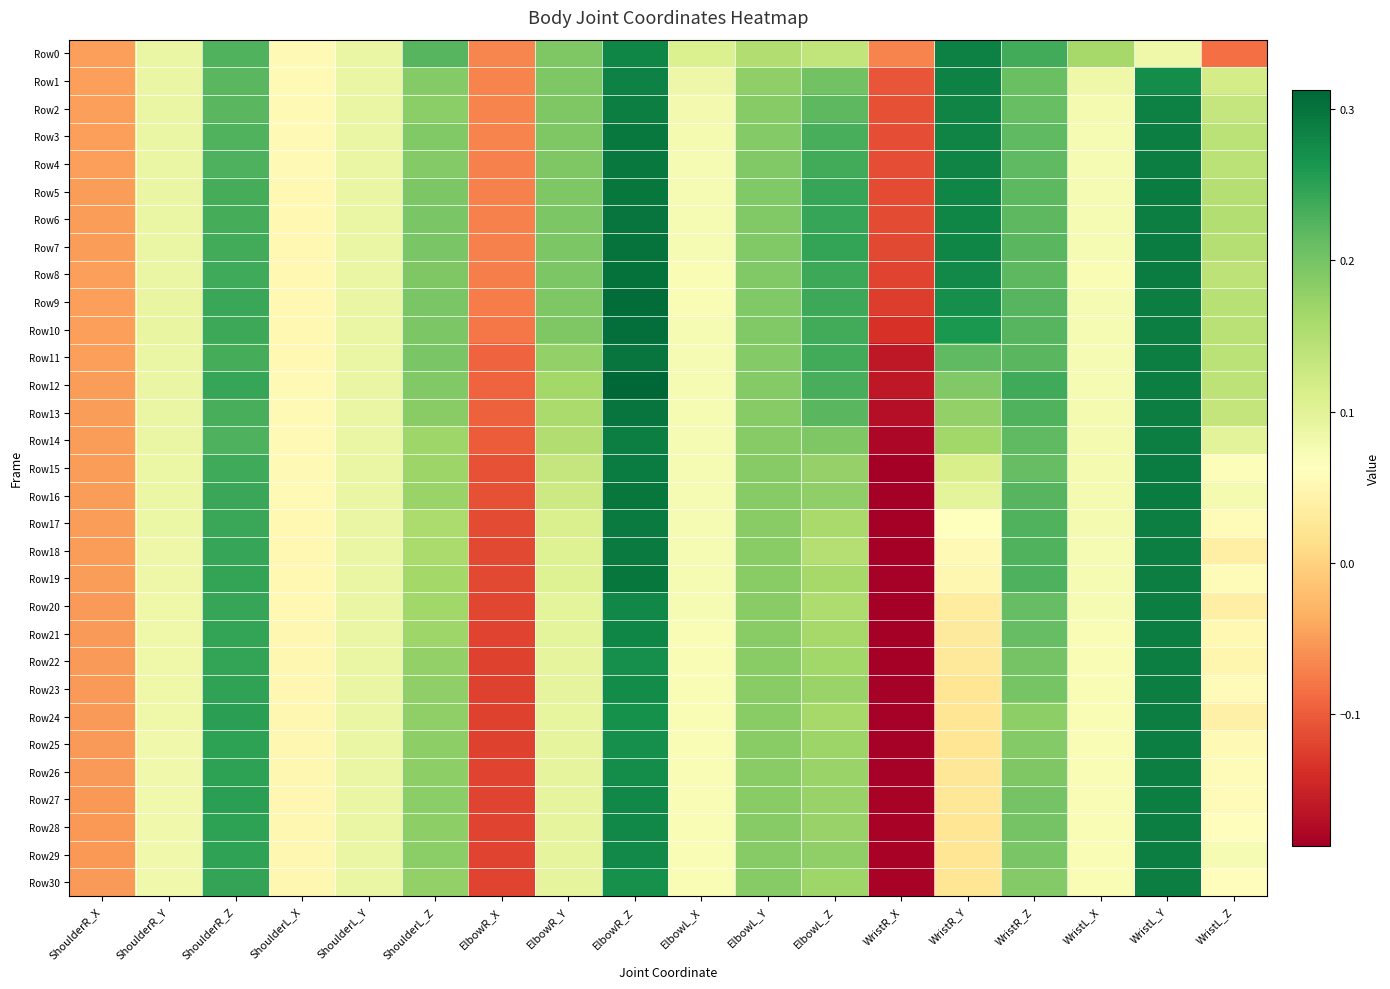

Reading left to right, transcribe all the data shown in this chart.

Row0: ShoulderR_X=-0.0	ShoulderR_Y=0.1	ShoulderR_Z=0.2	ShoulderL_X=0.1	ShoulderL_Y=0.1	ShoulderL_Z=0.2	ElbowR_X=-0.1	ElbowR_Y=0.2	ElbowR_Z=0.3	ElbowL_X=0.1	ElbowL_Y=0.2	ElbowL_Z=0.1	WristR_X=-0.1	WristR_Y=0.3	WristR_Z=0.2	WristL_X=0.2	WristL_Y=0.1	WristL_Z=-0.1
Row1: ShoulderR_X=-0.0	ShoulderR_Y=0.1	ShoulderR_Z=0.2	ShoulderL_X=0.1	ShoulderL_Y=0.1	ShoulderL_Z=0.2	ElbowR_X=-0.1	ElbowR_Y=0.2	ElbowR_Z=0.3	ElbowL_X=0.1	ElbowL_Y=0.2	ElbowL_Z=0.2	WristR_X=-0.1	WristR_Y=0.3	WristR_Z=0.2	WristL_X=0.1	WristL_Y=0.3	WristL_Z=0.1
Row2: ShoulderR_X=-0.0	ShoulderR_Y=0.1	ShoulderR_Z=0.2	ShoulderL_X=0.1	ShoulderL_Y=0.1	ShoulderL_Z=0.2	ElbowR_X=-0.1	ElbowR_Y=0.2	ElbowR_Z=0.3	ElbowL_X=0.1	ElbowL_Y=0.2	ElbowL_Z=0.2	WristR_X=-0.1	WristR_Y=0.3	WristR_Z=0.2	WristL_X=0.1	WristL_Y=0.3	WristL_Z=0.1
Row3: ShoulderR_X=-0.0	ShoulderR_Y=0.1	ShoulderR_Z=0.2	ShoulderL_X=0.1	ShoulderL_Y=0.1	ShoulderL_Z=0.2	ElbowR_X=-0.1	ElbowR_Y=0.2	ElbowR_Z=0.3	ElbowL_X=0.1	ElbowL_Y=0.2	ElbowL_Z=0.2	WristR_X=-0.1	WristR_Y=0.3	WristR_Z=0.2	WristL_X=0.1	WristL_Y=0.3	WristL_Z=0.1
Row4: ShoulderR_X=-0.0	ShoulderR_Y=0.1	ShoulderR_Z=0.2	ShoulderL_X=0.1	ShoulderL_Y=0.1	ShoulderL_Z=0.2	ElbowR_X=-0.1	ElbowR_Y=0.2	ElbowR_Z=0.3	ElbowL_X=0.1	ElbowL_Y=0.2	ElbowL_Z=0.2	WristR_X=-0.1	WristR_Y=0.3	WristR_Z=0.2	WristL_X=0.1	WristL_Y=0.3	WristL_Z=0.1
Row5: ShoulderR_X=-0.0	ShoulderR_Y=0.1	ShoulderR_Z=0.2	ShoulderL_X=0.1	ShoulderL_Y=0.1	ShoulderL_Z=0.2	ElbowR_X=-0.1	ElbowR_Y=0.2	ElbowR_Z=0.3	ElbowL_X=0.1	ElbowL_Y=0.2	ElbowL_Z=0.2	WristR_X=-0.1	WristR_Y=0.3	WristR_Z=0.2	WristL_X=0.1	WristL_Y=0.3	WristL_Z=0.1
Row6: ShoulderR_X=-0.0	ShoulderR_Y=0.1	ShoulderR_Z=0.2	ShoulderL_X=0.1	ShoulderL_Y=0.1	ShoulderL_Z=0.2	ElbowR_X=-0.1	ElbowR_Y=0.2	ElbowR_Z=0.3	ElbowL_X=0.1	ElbowL_Y=0.2	ElbowL_Z=0.2	WristR_X=-0.1	WristR_Y=0.3	WristR_Z=0.2	WristL_X=0.1	WristL_Y=0.3	WristL_Z=0.1
Row7: ShoulderR_X=-0.0	ShoulderR_Y=0.1	ShoulderR_Z=0.2	ShoulderL_X=0.1	ShoulderL_Y=0.1	ShoulderL_Z=0.2	ElbowR_X=-0.1	ElbowR_Y=0.2	ElbowR_Z=0.3	ElbowL_X=0.1	ElbowL_Y=0.2	ElbowL_Z=0.2	WristR_X=-0.1	WristR_Y=0.3	WristR_Z=0.2	WristL_X=0.1	WristL_Y=0.3	WristL_Z=0.1
Row8: ShoulderR_X=-0.0	ShoulderR_Y=0.1	ShoulderR_Z=0.2	ShoulderL_X=0.1	ShoulderL_Y=0.1	ShoulderL_Z=0.2	ElbowR_X=-0.1	ElbowR_Y=0.2	ElbowR_Z=0.3	ElbowL_X=0.1	ElbowL_Y=0.2	ElbowL_Z=0.2	WristR_X=-0.1	WristR_Y=0.3	WristR_Z=0.2	WristL_X=0.1	WristL_Y=0.3	WristL_Z=0.1
Row9: ShoulderR_X=-0.0	ShoulderR_Y=0.1	ShoulderR_Z=0.2	ShoulderL_X=0.1	ShoulderL_Y=0.1	ShoulderL_Z=0.2	ElbowR_X=-0.1	ElbowR_Y=0.2	ElbowR_Z=0.3	ElbowL_X=0.1	ElbowL_Y=0.2	ElbowL_Z=0.2	WristR_X=-0.1	WristR_Y=0.3	WristR_Z=0.2	WristL_X=0.1	WristL_Y=0.3	WristL_Z=0.1
Row10: ShoulderR_X=-0.0	ShoulderR_Y=0.1	ShoulderR_Z=0.2	ShoulderL_X=0.1	ShoulderL_Y=0.1	ShoulderL_Z=0.2	ElbowR_X=-0.1	ElbowR_Y=0.2	ElbowR_Z=0.3	ElbowL_X=0.1	ElbowL_Y=0.2	ElbowL_Z=0.2	WristR_X=-0.1	WristR_Y=0.3	WristR_Z=0.2	WristL_X=0.1	WristL_Y=0.3	WristL_Z=0.1
Row11: ShoulderR_X=-0.0	ShoulderR_Y=0.1	ShoulderR_Z=0.2	ShoulderL_X=0.1	ShoulderL_Y=0.1	ShoulderL_Z=0.2	ElbowR_X=-0.1	ElbowR_Y=0.2	ElbowR_Z=0.3	ElbowL_X=0.1	ElbowL_Y=0.2	ElbowL_Z=0.2	WristR_X=-0.2	WristR_Y=0.2	WristR_Z=0.2	WristL_X=0.1	WristL_Y=0.3	WristL_Z=0.1
Row12: ShoulderR_X=-0.0	ShoulderR_Y=0.1	ShoulderR_Z=0.2	ShoulderL_X=0.1	ShoulderL_Y=0.1	ShoulderL_Z=0.2	ElbowR_X=-0.1	ElbowR_Y=0.2	ElbowR_Z=0.3	ElbowL_X=0.1	ElbowL_Y=0.2	ElbowL_Z=0.2	WristR_X=-0.2	WristR_Y=0.2	WristR_Z=0.2	WristL_X=0.1	WristL_Y=0.3	WristL_Z=0.1
Row13: ShoulderR_X=-0.0	ShoulderR_Y=0.1	ShoulderR_Z=0.2	ShoulderL_X=0.1	ShoulderL_Y=0.1	ShoulderL_Z=0.2	ElbowR_X=-0.1	ElbowR_Y=0.2	ElbowR_Z=0.3	ElbowL_X=0.1	ElbowL_Y=0.2	ElbowL_Z=0.2	WristR_X=-0.2	WristR_Y=0.2	WristR_Z=0.2	WristL_X=0.1	WristL_Y=0.3	WristL_Z=0.1
Row14: ShoulderR_X=-0.0	ShoulderR_Y=0.1	ShoulderR_Z=0.2	ShoulderL_X=0.1	ShoulderL_Y=0.1	ShoulderL_Z=0.2	ElbowR_X=-0.1	ElbowR_Y=0.2	ElbowR_Z=0.3	ElbowL_X=0.1	ElbowL_Y=0.2	ElbowL_Z=0.2	WristR_X=-0.2	WristR_Y=0.2	WristR_Z=0.2	WristL_X=0.1	WristL_Y=0.3	WristL_Z=0.1
Row15: ShoulderR_X=-0.0	ShoulderR_Y=0.1	ShoulderR_Z=0.2	ShoulderL_X=0.1	ShoulderL_Y=0.1	ShoulderL_Z=0.2	ElbowR_X=-0.1	ElbowR_Y=0.1	ElbowR_Z=0.3	ElbowL_X=0.1	ElbowL_Y=0.2	ElbowL_Z=0.2	WristR_X=-0.2	WristR_Y=0.1	WristR_Z=0.2	WristL_X=0.1	WristL_Y=0.3	WristL_Z=0.1
Row16: ShoulderR_X=-0.0	ShoulderR_Y=0.1	ShoulderR_Z=0.2	ShoulderL_X=0.1	ShoulderL_Y=0.1	ShoulderL_Z=0.2	ElbowR_X=-0.1	ElbowR_Y=0.1	ElbowR_Z=0.3	ElbowL_X=0.1	ElbowL_Y=0.2	ElbowL_Z=0.2	WristR_X=-0.2	WristR_Y=0.1	WristR_Z=0.2	WristL_X=0.1	WristL_Y=0.3	WristL_Z=0.1
Row17: ShoulderR_X=-0.0	ShoulderR_Y=0.1	ShoulderR_Z=0.2	ShoulderL_X=0.1	ShoulderL_Y=0.1	ShoulderL_Z=0.2	ElbowR_X=-0.1	ElbowR_Y=0.1	ElbowR_Z=0.3	ElbowL_X=0.1	ElbowL_Y=0.2	ElbowL_Z=0.2	WristR_X=-0.2	WristR_Y=0.1	WristR_Z=0.2	WristL_X=0.1	WristL_Y=0.3	WristL_Z=0.1
Row18: ShoulderR_X=-0.0	ShoulderR_Y=0.1	ShoulderR_Z=0.2	ShoulderL_X=0.1	ShoulderL_Y=0.1	ShoulderL_Z=0.2	ElbowR_X=-0.1	ElbowR_Y=0.1	ElbowR_Z=0.3	ElbowL_X=0.1	ElbowL_Y=0.2	ElbowL_Z=0.1	WristR_X=-0.2	WristR_Y=0.1	WristR_Z=0.2	WristL_X=0.1	WristL_Y=0.3	WristL_Z=0.0
Row19: ShoulderR_X=-0.0	ShoulderR_Y=0.1	ShoulderR_Z=0.2	ShoulderL_X=0.1	ShoulderL_Y=0.1	ShoulderL_Z=0.2	ElbowR_X=-0.1	ElbowR_Y=0.1	ElbowR_Z=0.3	ElbowL_X=0.1	ElbowL_Y=0.2	ElbowL_Z=0.2	WristR_X=-0.2	WristR_Y=0.0	WristR_Z=0.2	WristL_X=0.1	WristL_Y=0.3	WristL_Z=0.1
Row20: ShoulderR_X=-0.1	ShoulderR_Y=0.1	ShoulderR_Z=0.2	ShoulderL_X=0.1	ShoulderL_Y=0.1	ShoulderL_Z=0.2	ElbowR_X=-0.1	ElbowR_Y=0.1	ElbowR_Z=0.3	ElbowL_X=0.1	ElbowL_Y=0.2	ElbowL_Z=0.2	WristR_X=-0.2	WristR_Y=0.0	WristR_Z=0.2	WristL_X=0.1	WristL_Y=0.3	WristL_Z=0.0
Row21: ShoulderR_X=-0.1	ShoulderR_Y=0.1	ShoulderR_Z=0.2	ShoulderL_X=0.1	ShoulderL_Y=0.1	ShoulderL_Z=0.2	ElbowR_X=-0.1	ElbowR_Y=0.1	ElbowR_Z=0.3	ElbowL_X=0.1	ElbowL_Y=0.2	ElbowL_Z=0.2	WristR_X=-0.2	WristR_Y=0.0	WristR_Z=0.2	WristL_X=0.1	WristL_Y=0.3	WristL_Z=0.1
Row22: ShoulderR_X=-0.1	ShoulderR_Y=0.1	ShoulderR_Z=0.2	ShoulderL_X=0.1	ShoulderL_Y=0.1	ShoulderL_Z=0.2	ElbowR_X=-0.1	ElbowR_Y=0.1	ElbowR_Z=0.3	ElbowL_X=0.1	ElbowL_Y=0.2	ElbowL_Z=0.2	WristR_X=-0.2	WristR_Y=0.0	WristR_Z=0.2	WristL_X=0.1	WristL_Y=0.3	WristL_Z=0.0
Row23: ShoulderR_X=-0.1	ShoulderR_Y=0.1	ShoulderR_Z=0.2	ShoulderL_X=0.1	ShoulderL_Y=0.1	ShoulderL_Z=0.2	ElbowR_X=-0.1	ElbowR_Y=0.1	ElbowR_Z=0.3	ElbowL_X=0.1	ElbowL_Y=0.2	ElbowL_Z=0.2	WristR_X=-0.2	WristR_Y=0.0	WristR_Z=0.2	WristL_X=0.1	WristL_Y=0.3	WristL_Z=0.1
Row24: ShoulderR_X=-0.1	ShoulderR_Y=0.1	ShoulderR_Z=0.3	ShoulderL_X=0.1	ShoulderL_Y=0.1	ShoulderL_Z=0.2	ElbowR_X=-0.1	ElbowR_Y=0.1	ElbowR_Z=0.3	ElbowL_X=0.1	ElbowL_Y=0.2	ElbowL_Z=0.2	WristR_X=-0.2	WristR_Y=0.0	WristR_Z=0.2	WristL_X=0.1	WristL_Y=0.3	WristL_Z=0.0
Row25: ShoulderR_X=-0.1	ShoulderR_Y=0.1	ShoulderR_Z=0.2	ShoulderL_X=0.1	ShoulderL_Y=0.1	ShoulderL_Z=0.2	ElbowR_X=-0.1	ElbowR_Y=0.1	ElbowR_Z=0.3	ElbowL_X=0.1	ElbowL_Y=0.2	ElbowL_Z=0.2	WristR_X=-0.2	WristR_Y=0.0	WristR_Z=0.2	WristL_X=0.1	WristL_Y=0.3	WristL_Z=0.1
Row26: ShoulderR_X=-0.1	ShoulderR_Y=0.1	ShoulderR_Z=0.2	ShoulderL_X=0.1	ShoulderL_Y=0.1	ShoulderL_Z=0.2	ElbowR_X=-0.1	ElbowR_Y=0.1	ElbowR_Z=0.3	ElbowL_X=0.1	ElbowL_Y=0.2	ElbowL_Z=0.2	WristR_X=-0.2	WristR_Y=0.0	WristR_Z=0.2	WristL_X=0.1	WristL_Y=0.3	WristL_Z=0.1
Row27: ShoulderR_X=-0.1	ShoulderR_Y=0.1	ShoulderR_Z=0.3	ShoulderL_X=0.1	ShoulderL_Y=0.1	ShoulderL_Z=0.2	ElbowR_X=-0.1	ElbowR_Y=0.1	ElbowR_Z=0.3	ElbowL_X=0.1	ElbowL_Y=0.2	ElbowL_Z=0.2	WristR_X=-0.2	WristR_Y=0.0	WristR_Z=0.2	WristL_X=0.1	WristL_Y=0.3	WristL_Z=0.1
Row28: ShoulderR_X=-0.1	ShoulderR_Y=0.1	ShoulderR_Z=0.2	ShoulderL_X=0.0	ShoulderL_Y=0.1	ShoulderL_Z=0.2	ElbowR_X=-0.1	ElbowR_Y=0.1	ElbowR_Z=0.3	ElbowL_X=0.1	ElbowL_Y=0.2	ElbowL_Z=0.2	WristR_X=-0.2	WristR_Y=0.0	WristR_Z=0.2	WristL_X=0.1	WristL_Y=0.3	WristL_Z=0.1
Row29: ShoulderR_X=-0.1	ShoulderR_Y=0.1	ShoulderR_Z=0.2	ShoulderL_X=0.0	ShoulderL_Y=0.1	ShoulderL_Z=0.2	ElbowR_X=-0.1	ElbowR_Y=0.1	ElbowR_Z=0.3	ElbowL_X=0.1	ElbowL_Y=0.2	ElbowL_Z=0.2	WristR_X=-0.2	WristR_Y=0.0	WristR_Z=0.2	WristL_X=0.1	WristL_Y=0.3	WristL_Z=0.1
Row30: ShoulderR_X=-0.1	ShoulderR_Y=0.1	ShoulderR_Z=0.2	ShoulderL_X=0.0	ShoulderL_Y=0.1	ShoulderL_Z=0.2	ElbowR_X=-0.1	ElbowR_Y=0.1	ElbowR_Z=0.3	ElbowL_X=0.1	ElbowL_Y=0.2	ElbowL_Z=0.2	WristR_X=-0.2	WristR_Y=0.0	WristR_Z=0.2	WristL_X=0.1	WristL_Y=0.3	WristL_Z=0.1